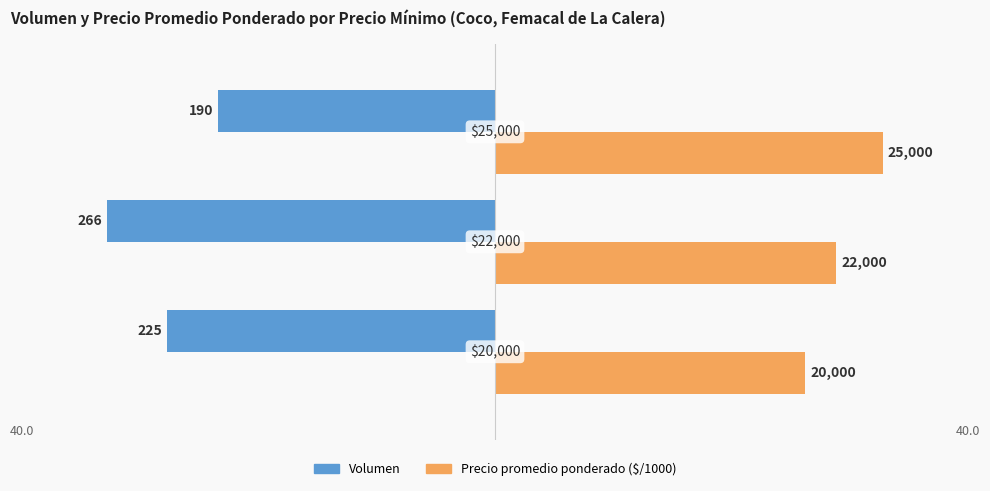

Reading left to right, extract all data points from this chart.

Volumen: -33.8	-40.0	-28.6
Precio promedio ponderado ($/1000): 32.0	35.2	40.0